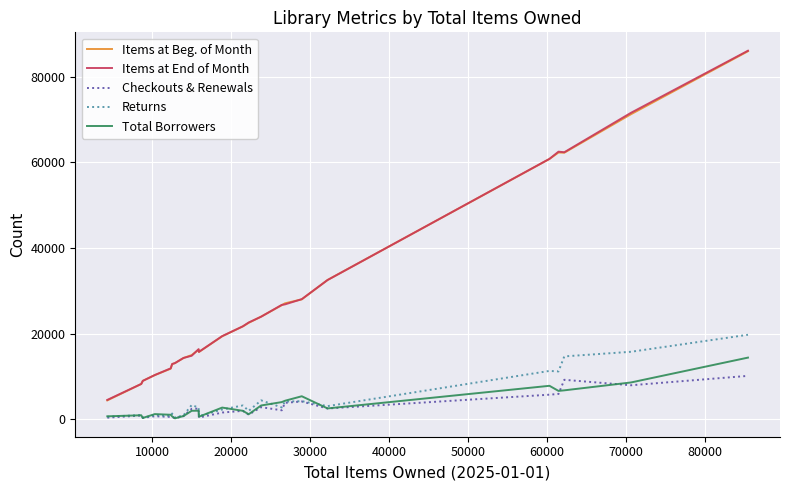

Which series has the largest range (max minus min)?

Items at End of Month